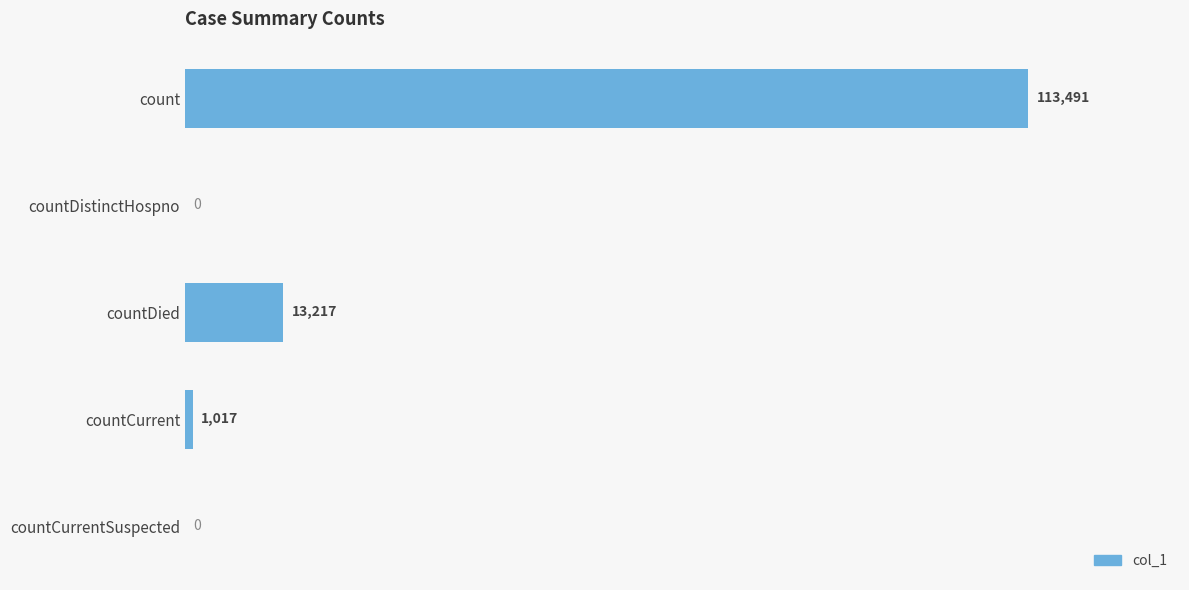

What is the maximum value shown in the chart?

113491